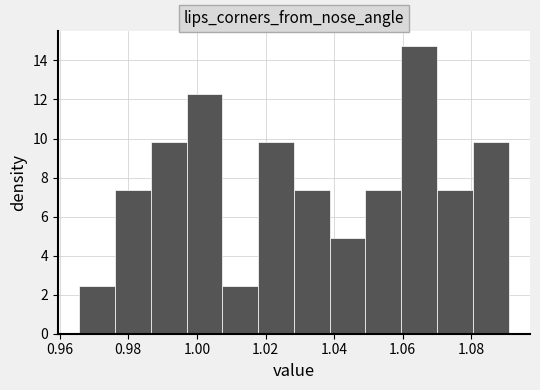

How tall is the bar that spans 1.018 to 1.028 on the x-axis? Neither the bar edges nor the heights are printed on the chart, so give them approximately, as read against the axes.

9.8